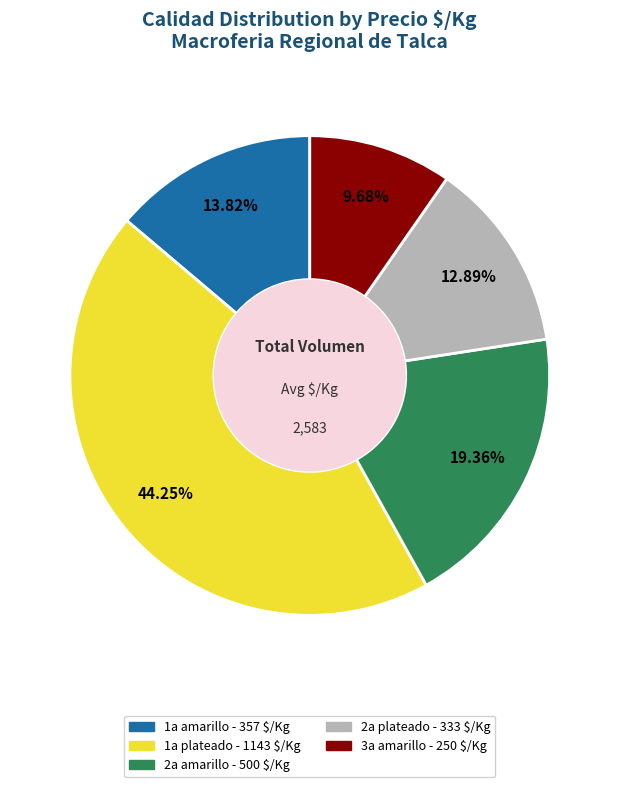

How many segments does this pie chart have?

5